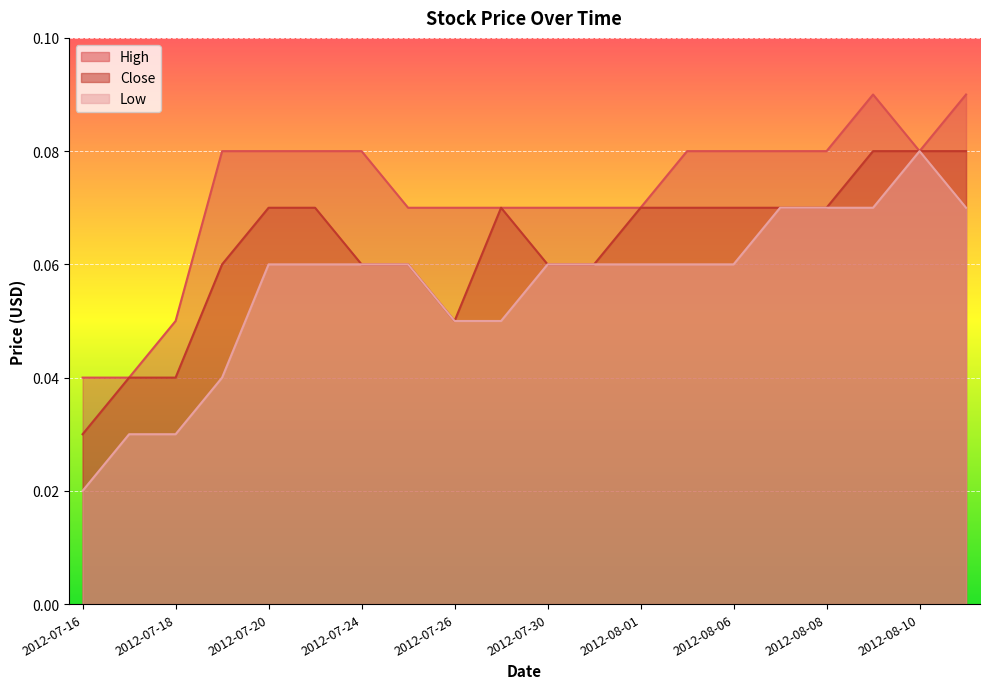

Is it true that Low equals 0.1 at 2012-08-01?

False